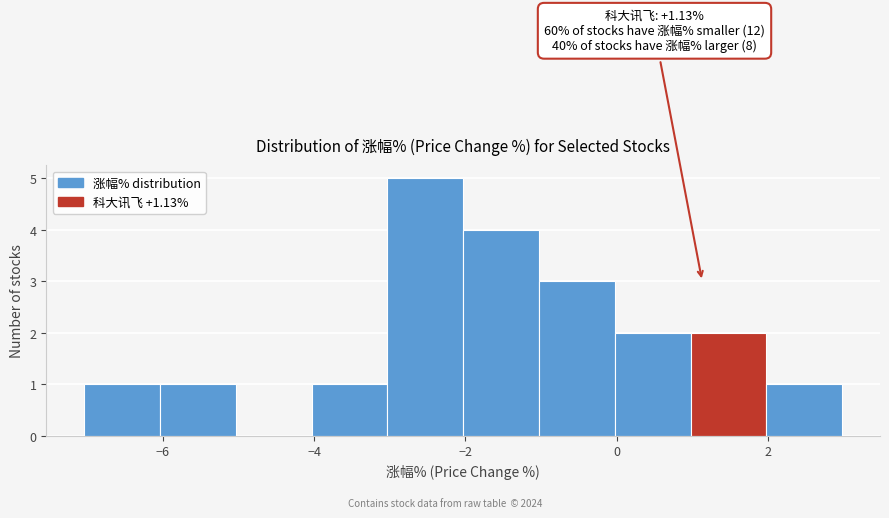

Which range on the x-axis has the tallest bar?

-3 to -2